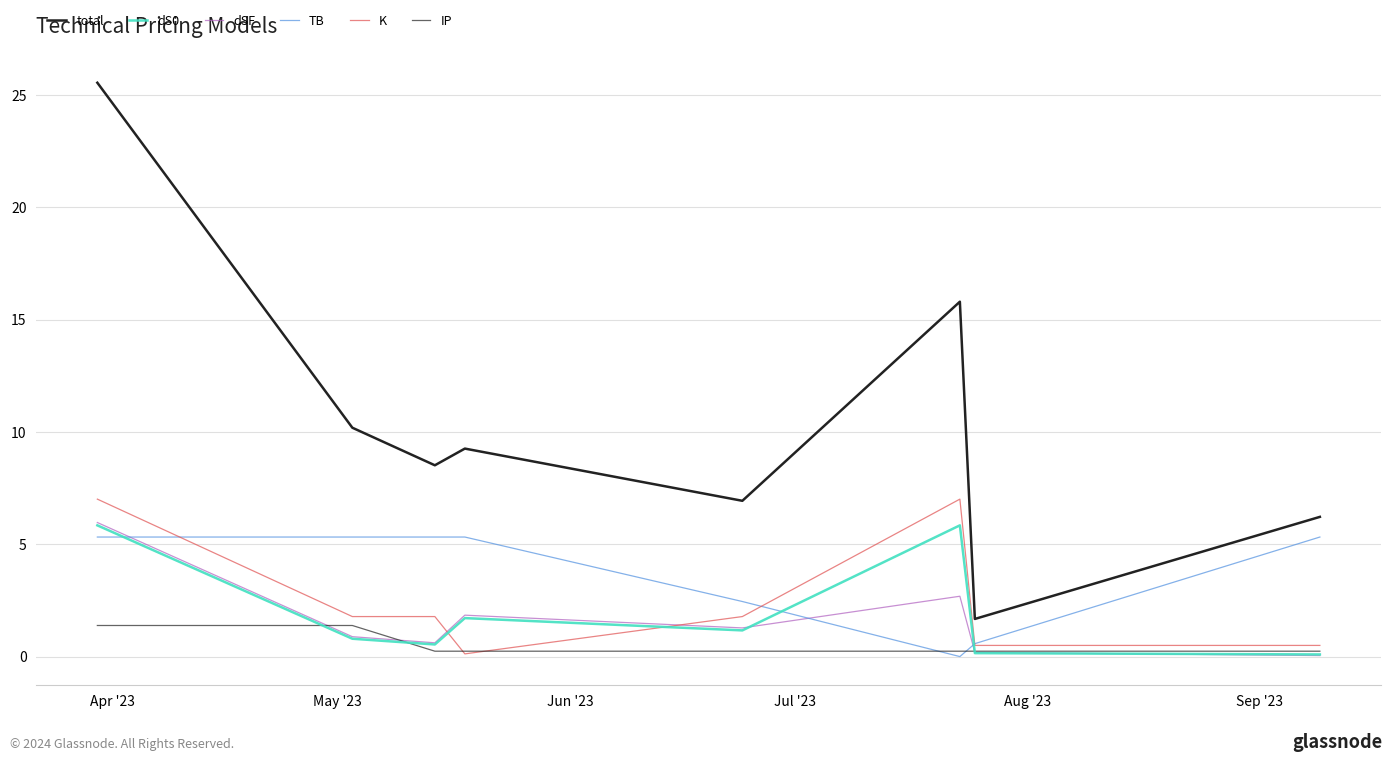

How many values in the total series are below 9?

4